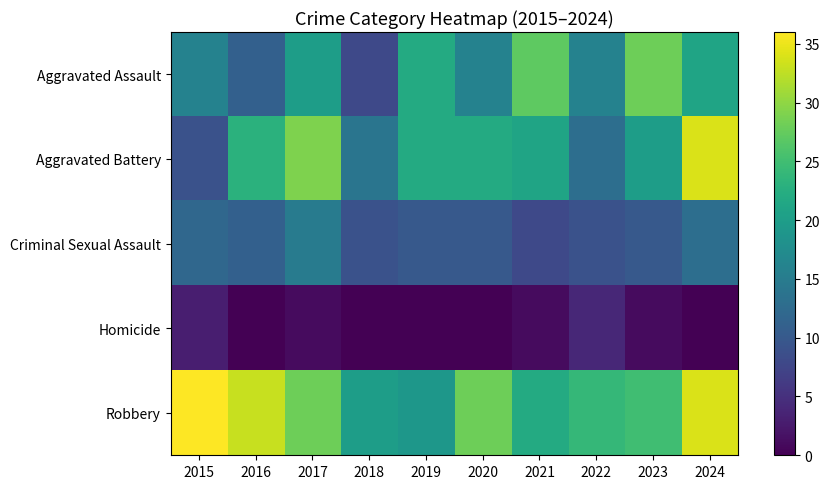

Rank the series by their maximum value, from highest to lowest.

Robbery, Aggravated Battery, Aggravated Assault, Criminal Sexual Assault, Homicide